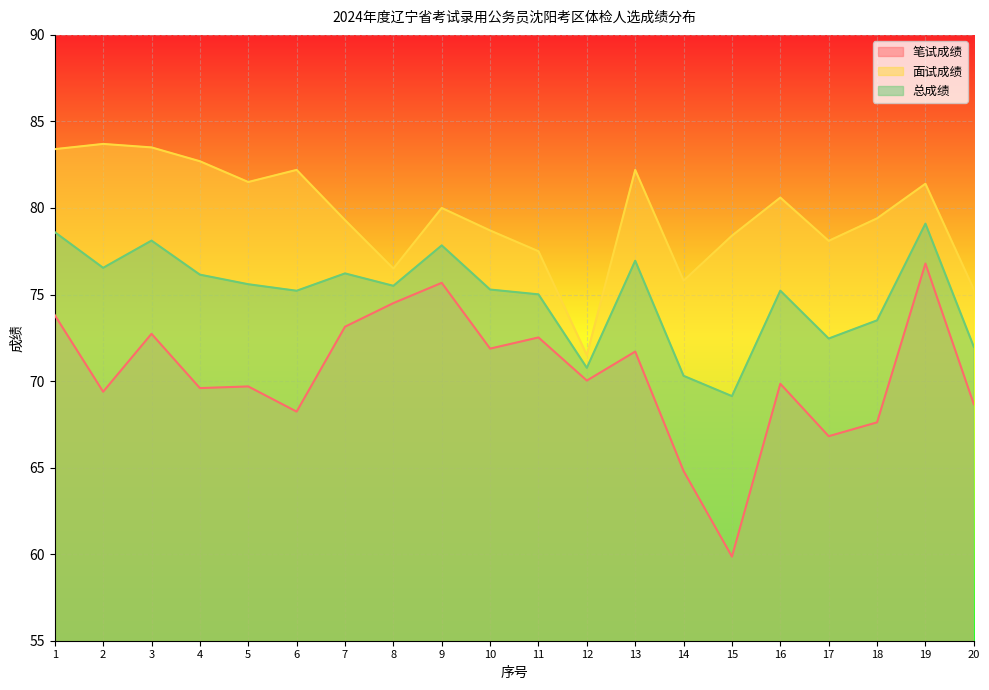

At which category is the sum across all series the highest?

19